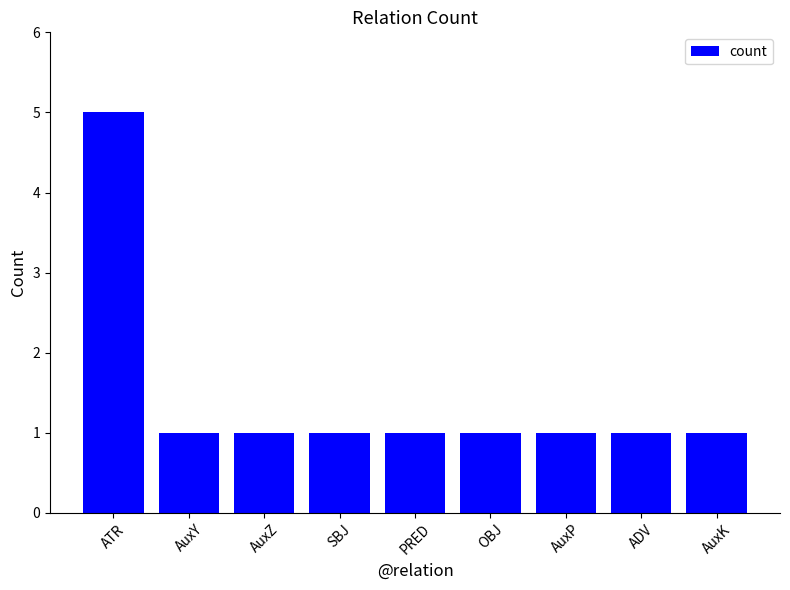

What is the label of the 4th bar from the right?

OBJ